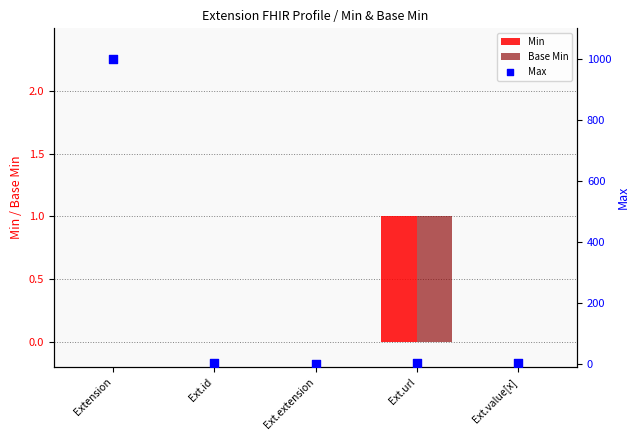

Is the value of Min at Ext.value[x] greater than the value of Max at Ext.url?

No